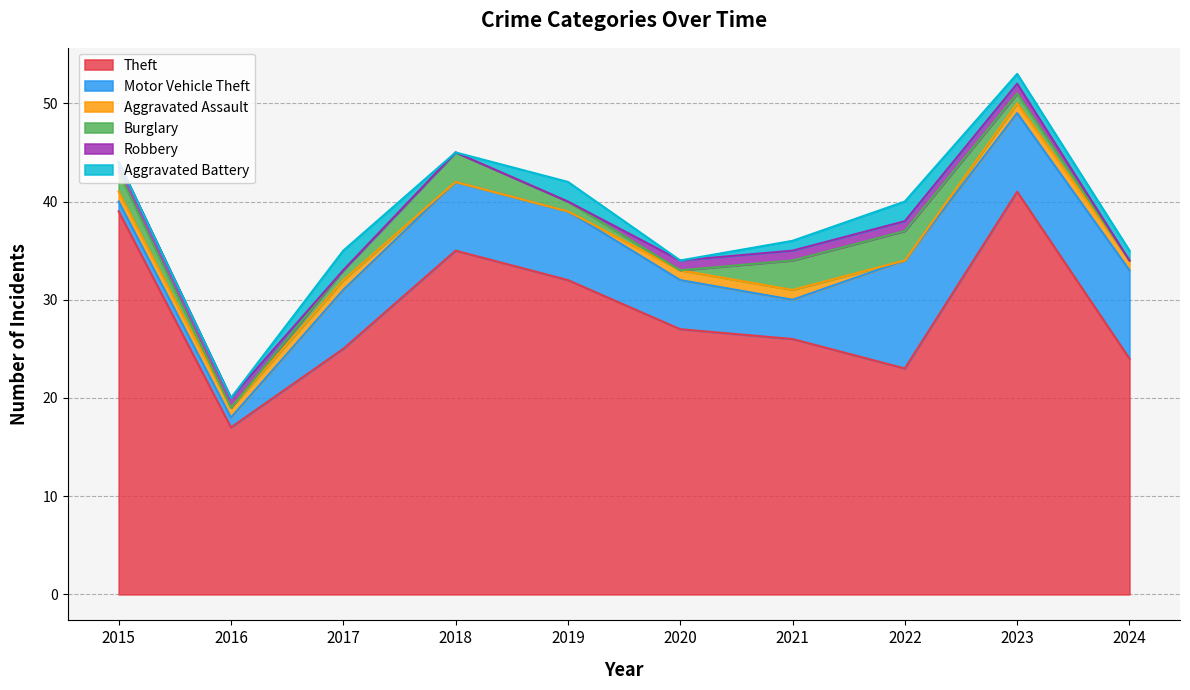

What is the sum of the Theft values at 2016 and 2018?

52